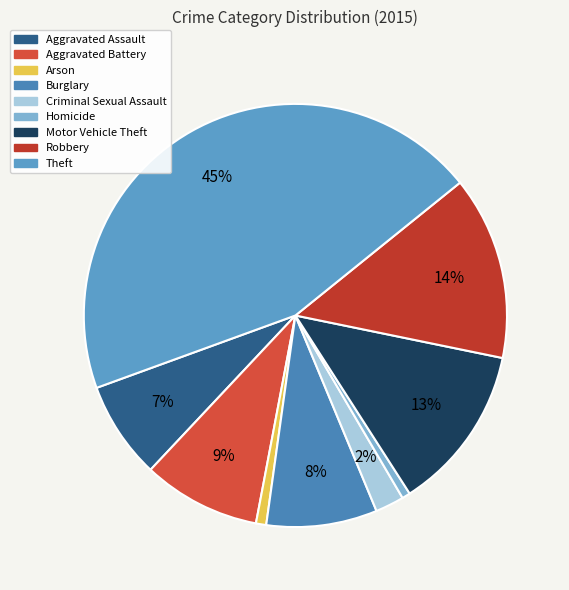

Which slice is the smallest?

Homicide